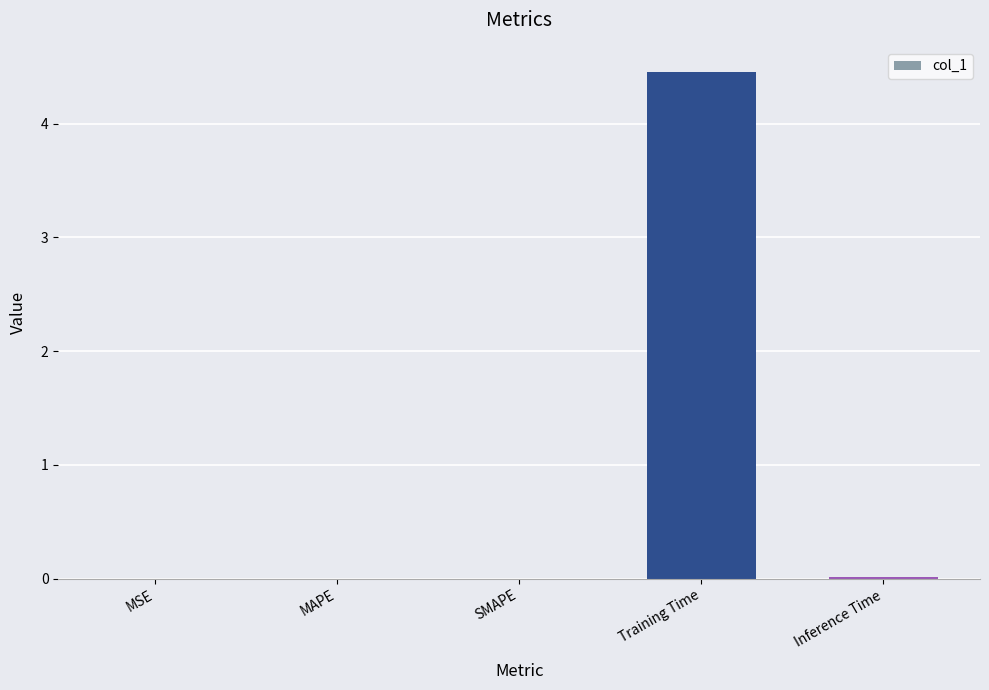

Between Inference Time and Training Time, which is larger?

Training Time